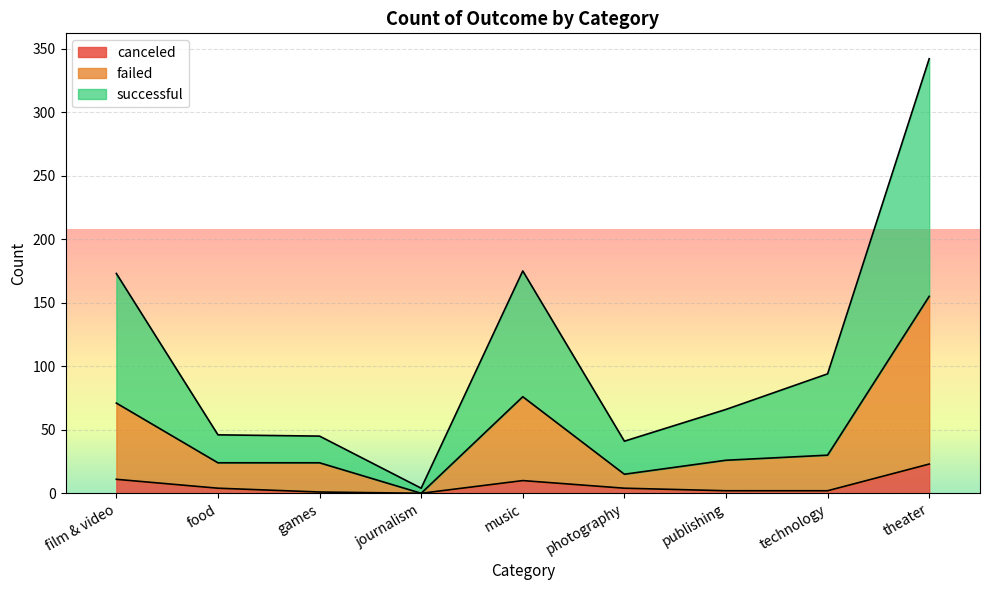

What is the difference between the maximum and second lowest values in the canceled series?

22